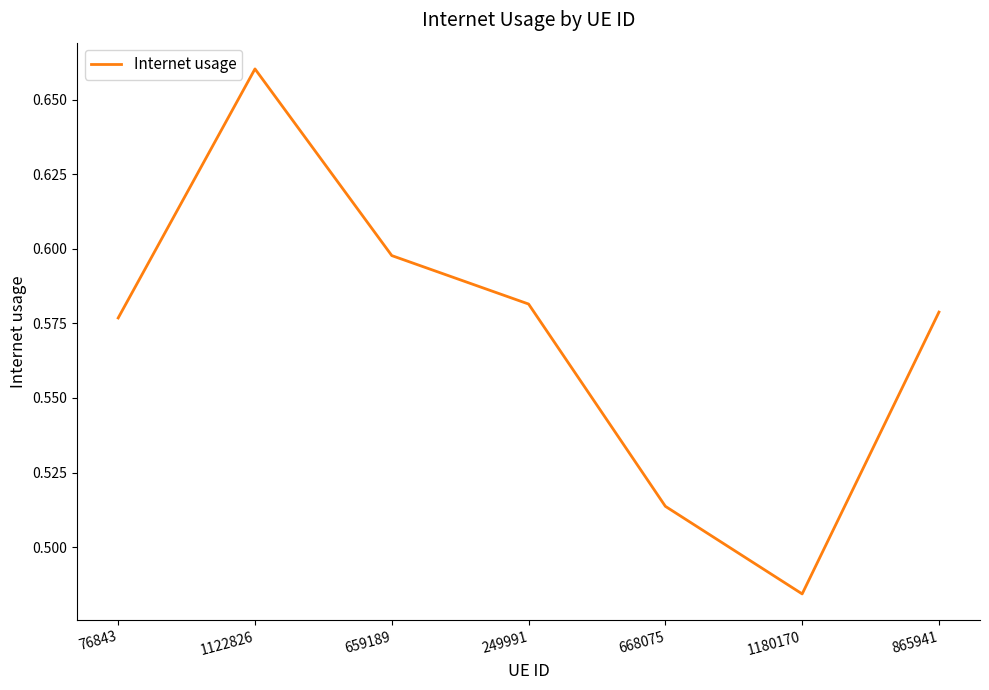

How many series are shown in this chart?

1